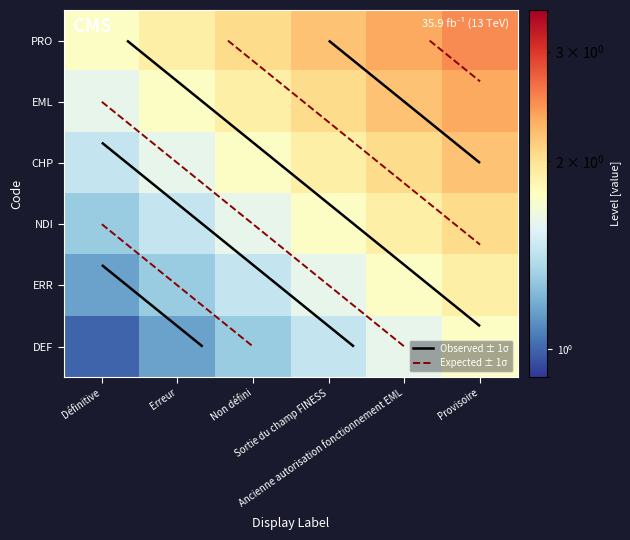

Is the value of EML at Non défini greater than the value of DEF at Erreur?

Yes